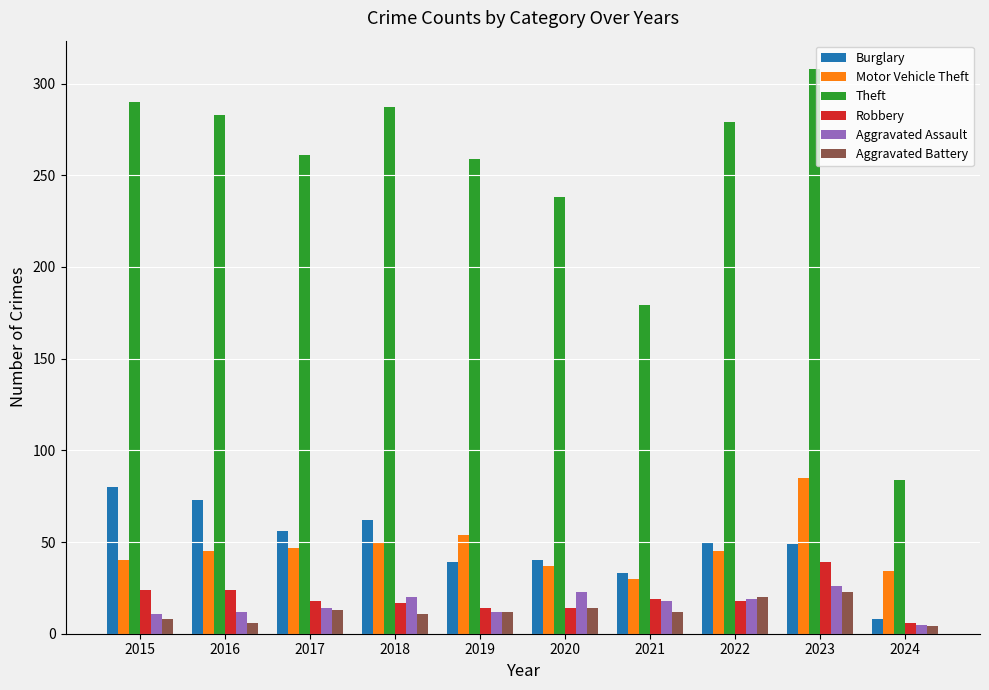

What is the difference between the highest and lowest values at 2019?

247